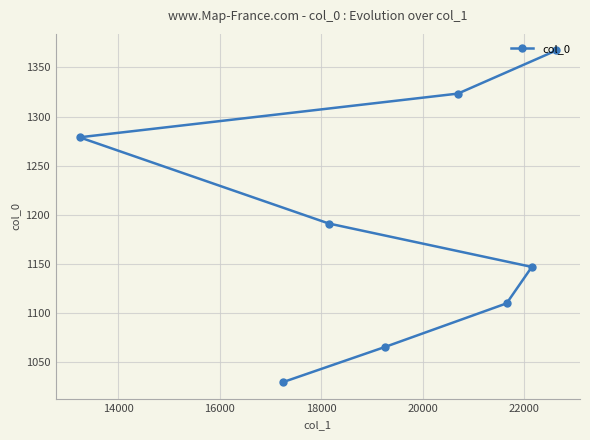

What is the minimum value shown in the chart?

1029.8